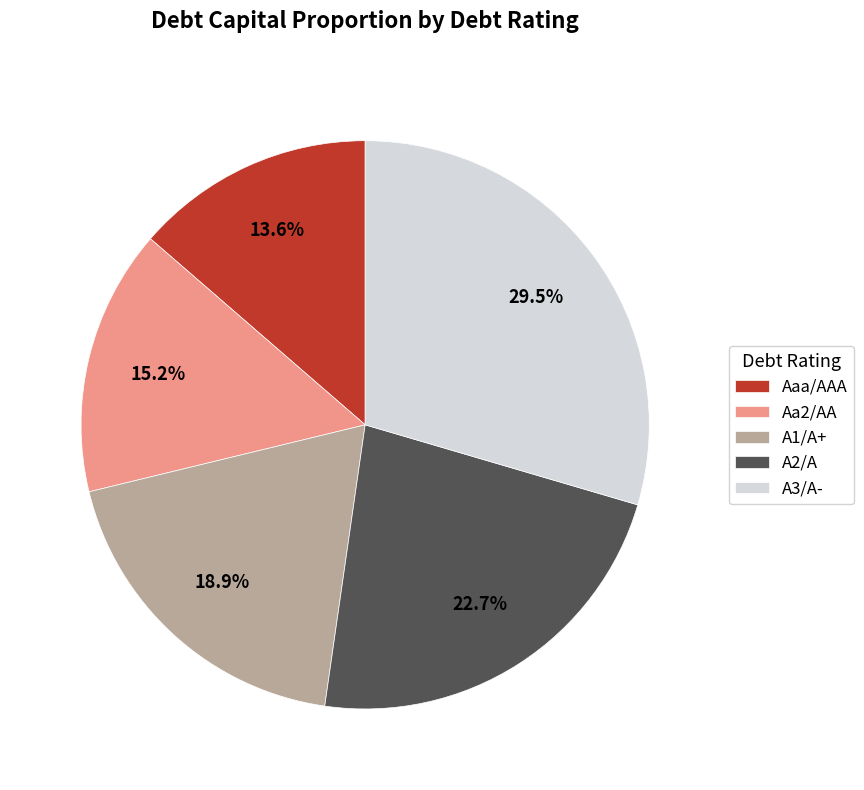

How many segments does this pie chart have?

5